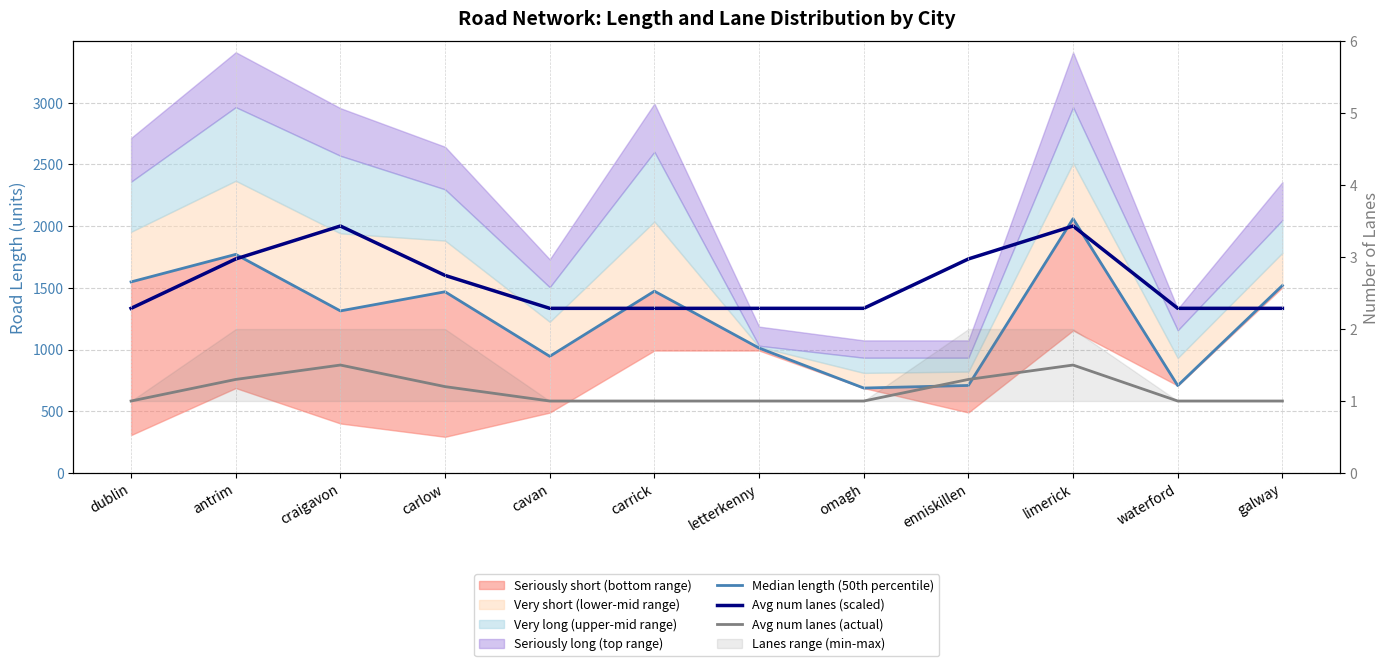

At dublin, list the series in order from smallest to largest.

Avg num lanes (actual), Avg num lanes (scaled), Median length (50th percentile)